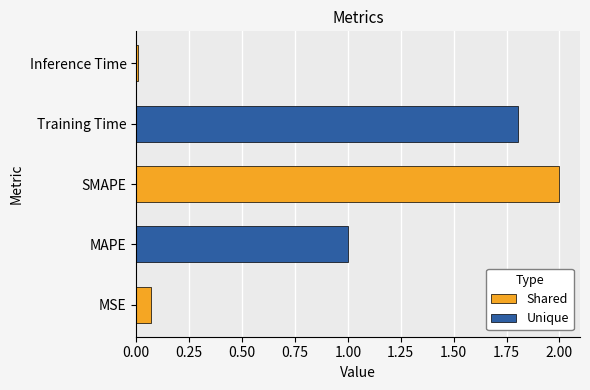

What is the label of the 4th bar from the left?

Training Time